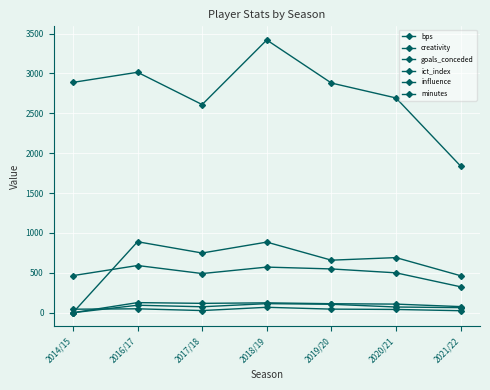

Count the number of data series in this chart.

6